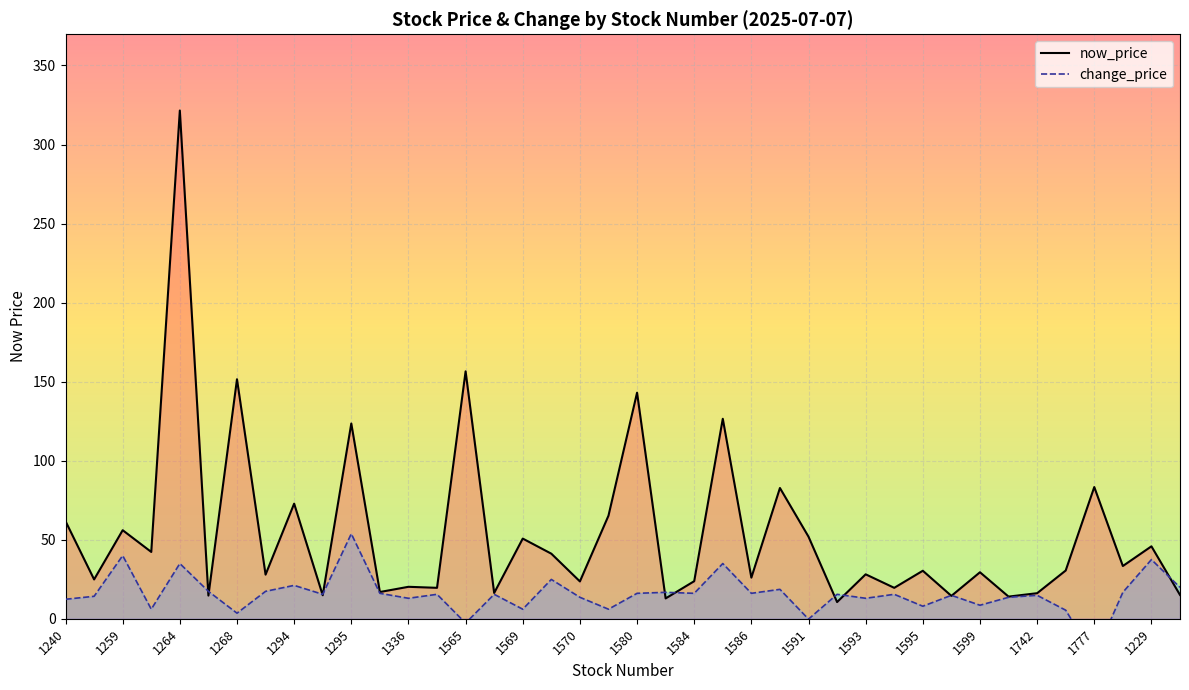

Between 1268 and 1225, which series saw the biggest shift?

now_price